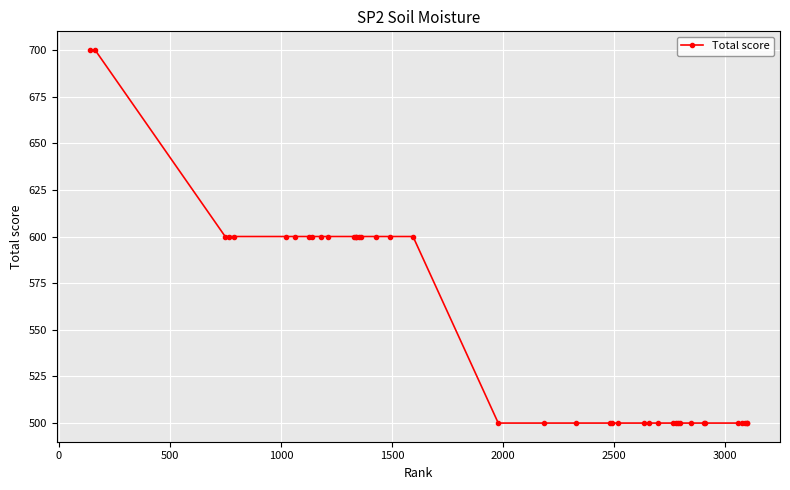

What is the difference between the maximum and minimum values?

200